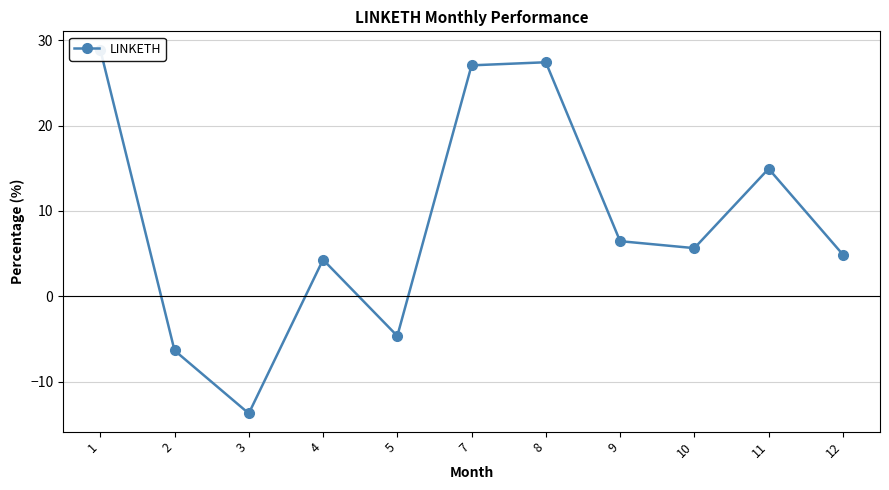

Count the number of categories in the chart.

11